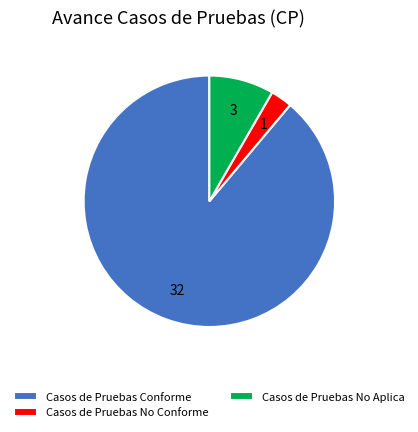

Is there a majority slice in this chart?

Yes